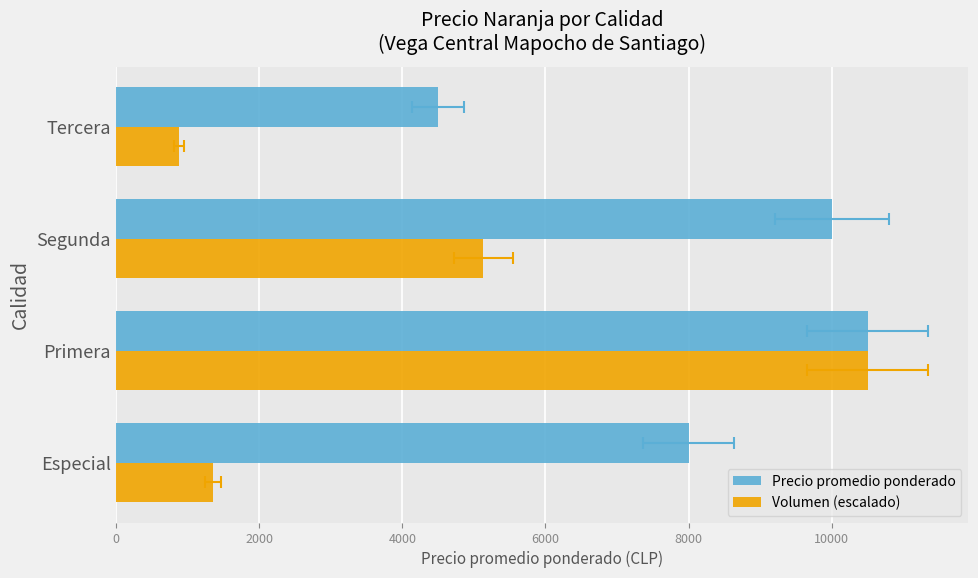

Are the bars horizontal?

Yes